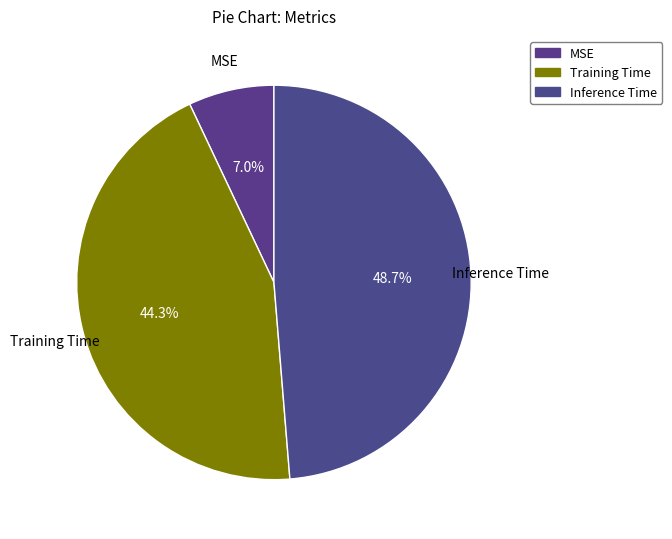

Count the number of slices in the pie.

3